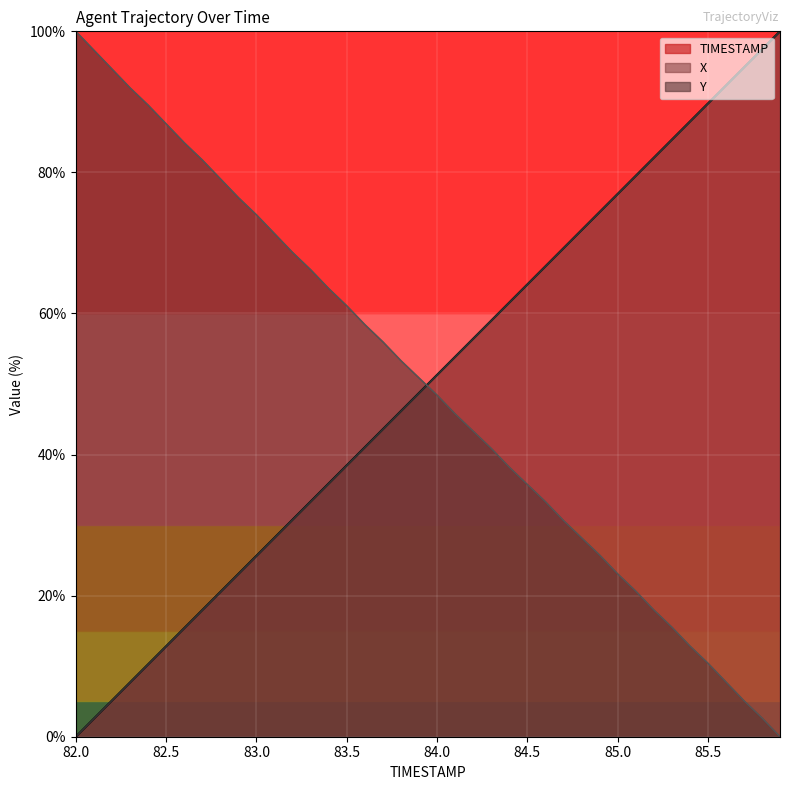

Where do X and Y first cross each other?

83.9 and 84.0